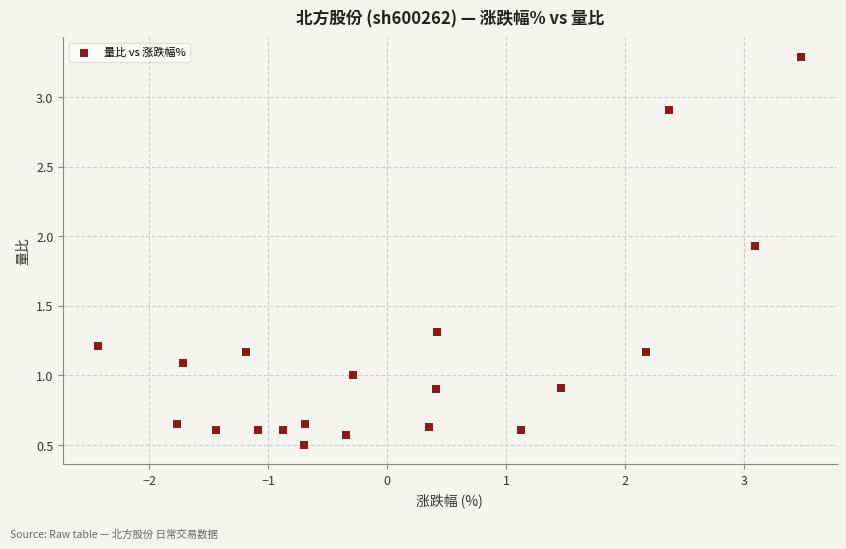

What is the range of Y values (max minus min)?

2.8